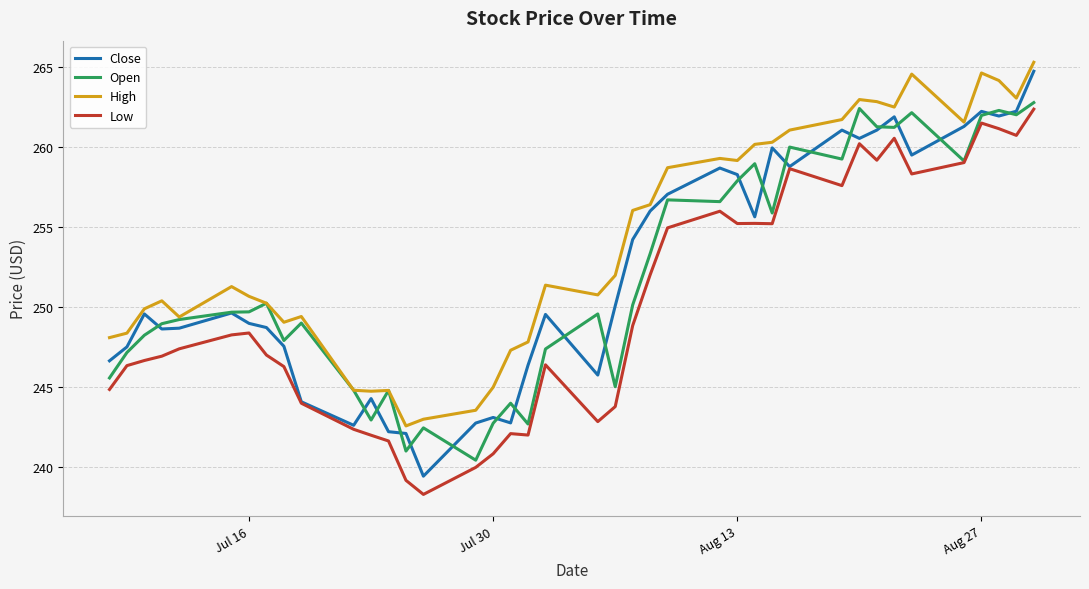

In High, how many points are lower than both neighbors (excluding endpoints)?

9